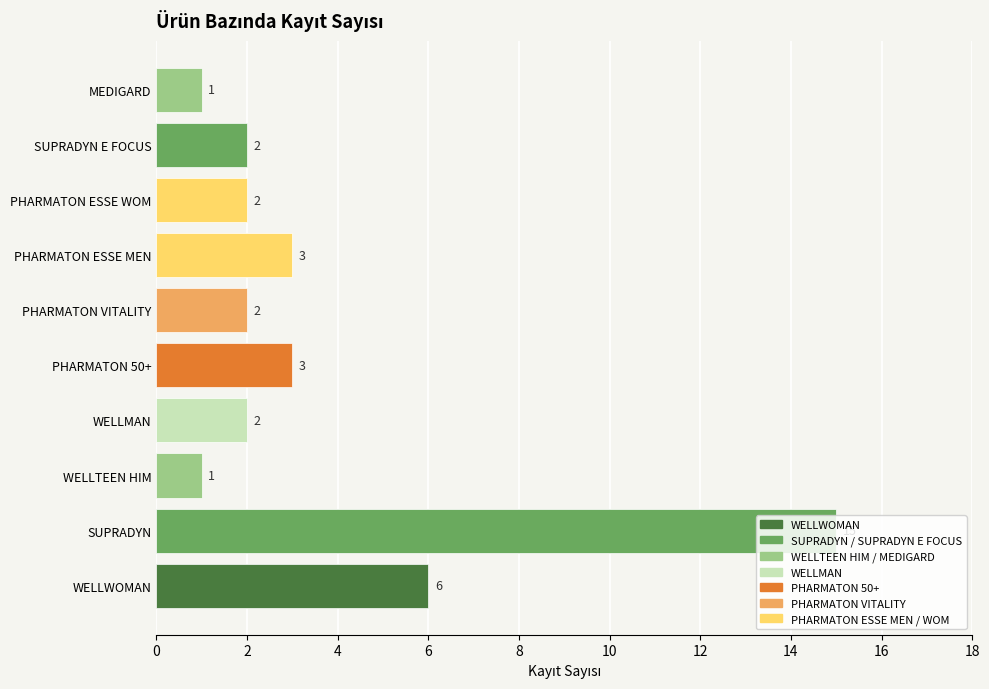

Reading left to right, what are all the values shown in this chart?

WELLWOMAN=6	SUPRADYN=15	WELLTEEN HIM=1	WELLMAN=2	PHARMATON 50+=3	PHARMATON VITALITY=2	PHARMATON ESSE MEN=3	PHARMATON ESSE WOM=2	SUPRADYN E FOCUS=2	MEDIGARD=1